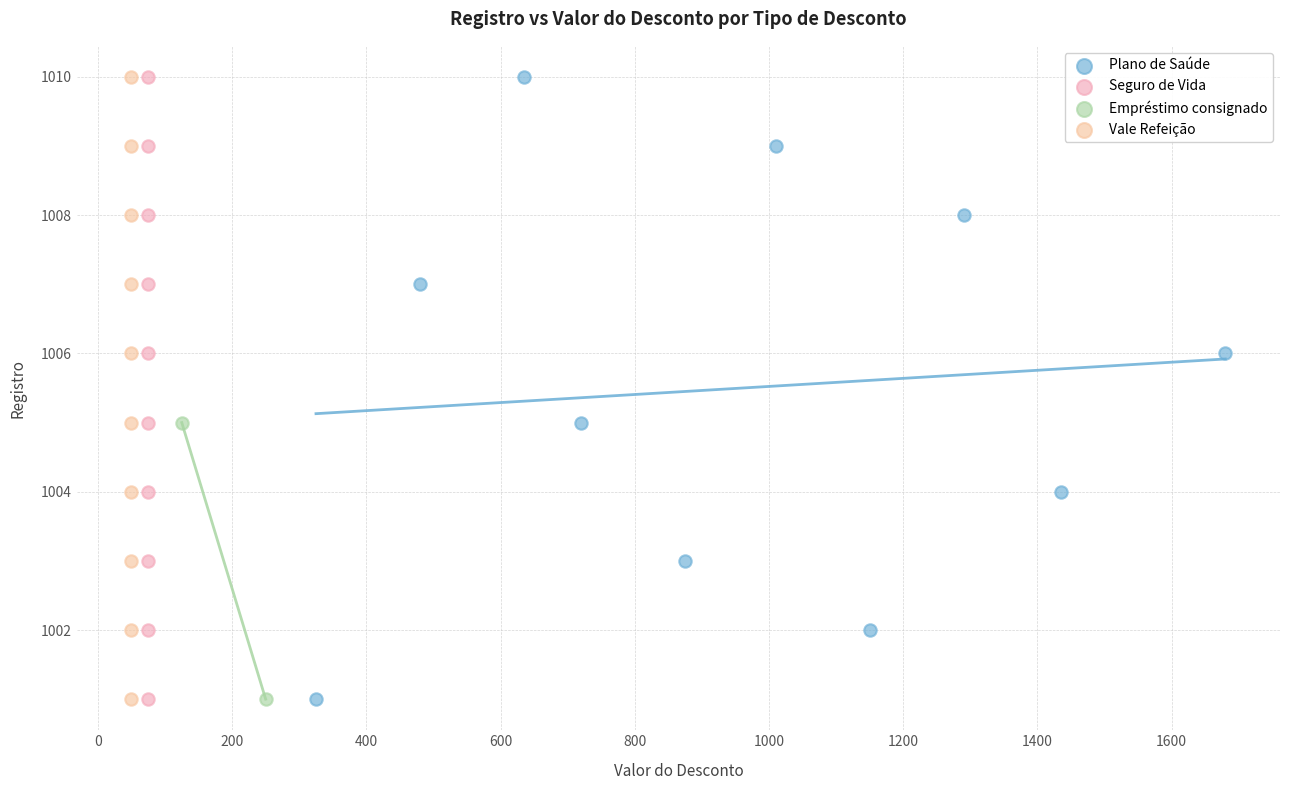

What are all the series names shown in the legend?

Plano de Saúde, Seguro de Vida, Empréstimo consignado, Vale Refeição